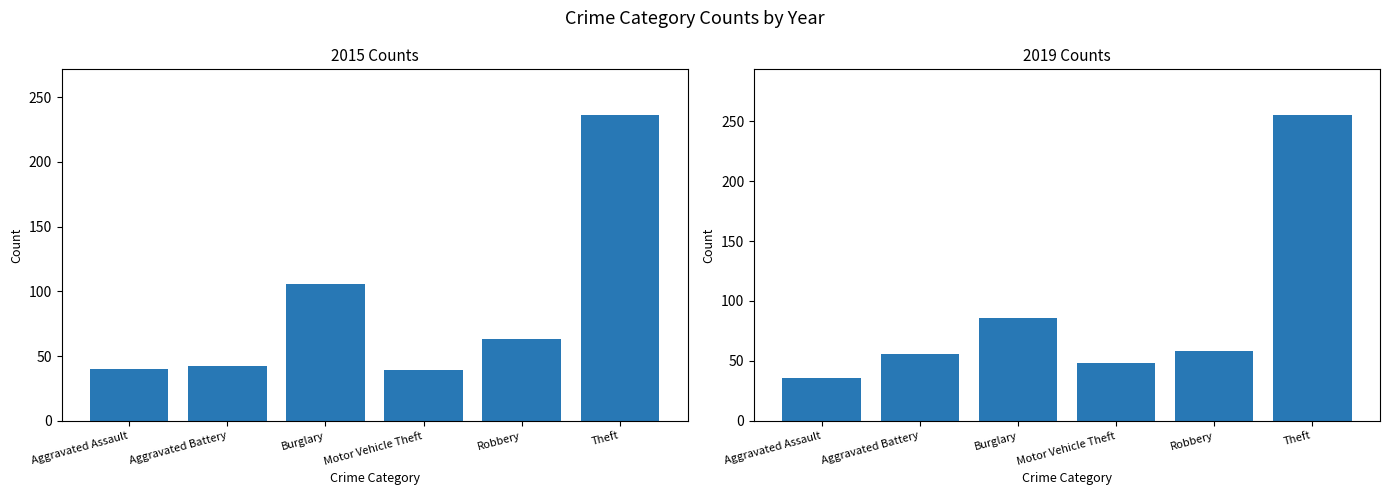

How many data points in 2015 are less than 63?

3